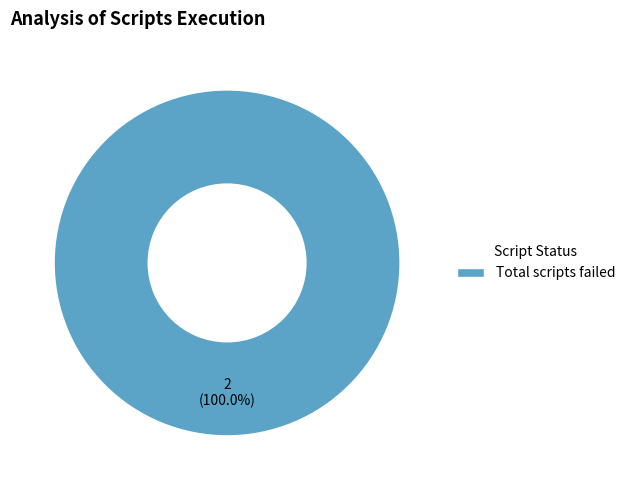

To the nearest percent, what percentage of the pie is Total scripts failed?

100%